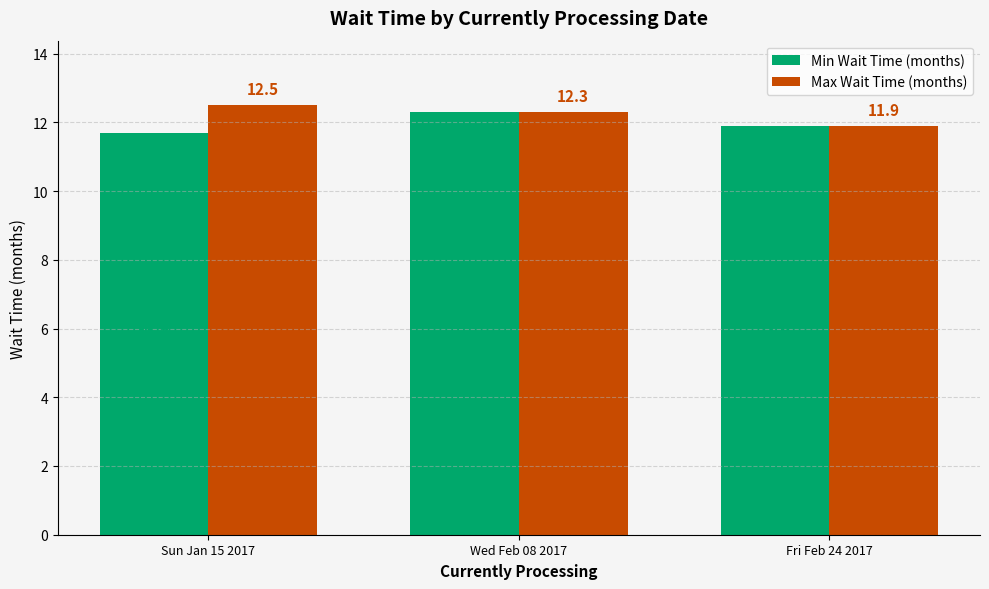

List the labels in order of Max Wait Time (months) value, smallest first.

Fri Feb 24 2017, Wed Feb 08 2017, Sun Jan 15 2017